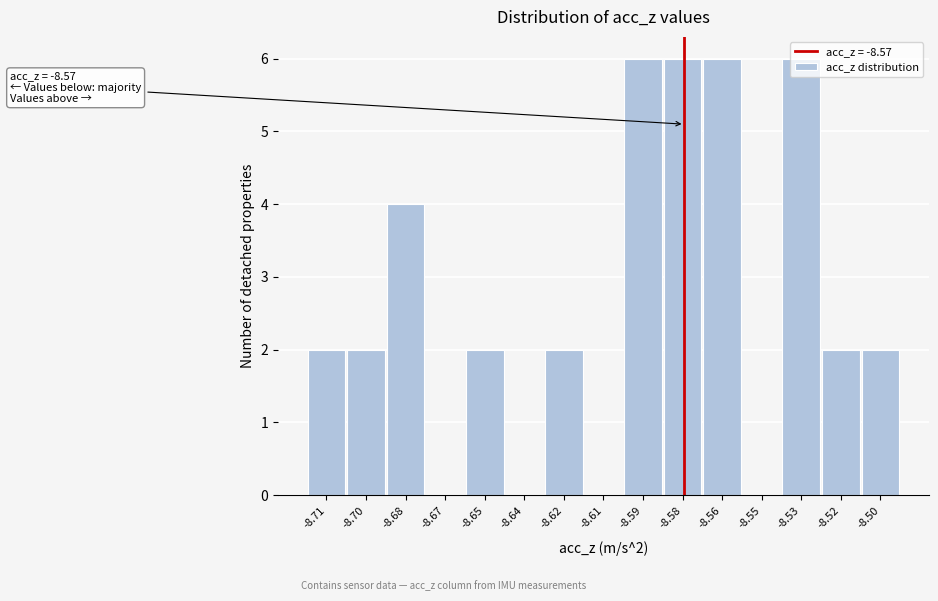

Which has a higher value, -8.53 or -8.68?

-8.53